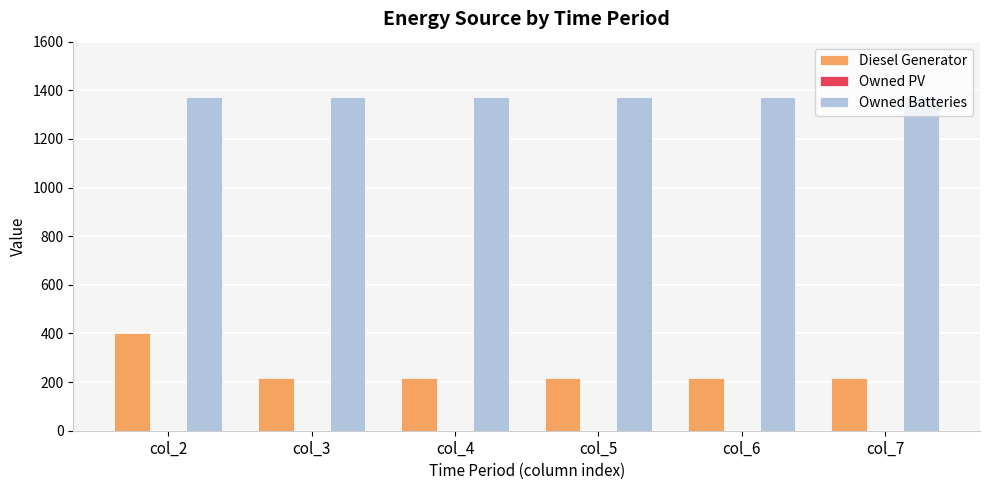

What is the sum of all Owned Batteries values?

8244